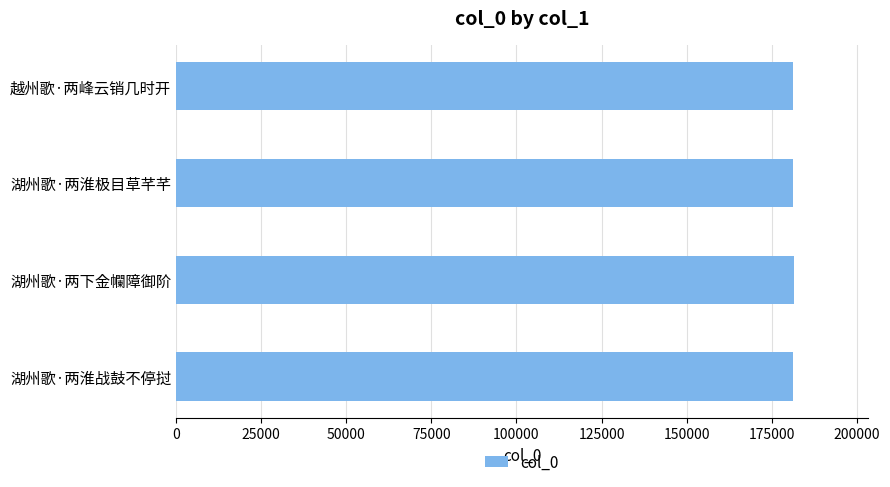

What is the ratio of the value at 湖州歌·两淮极目草芊芊 to the value at 湖州歌·两下金幱障御阶?

1.0